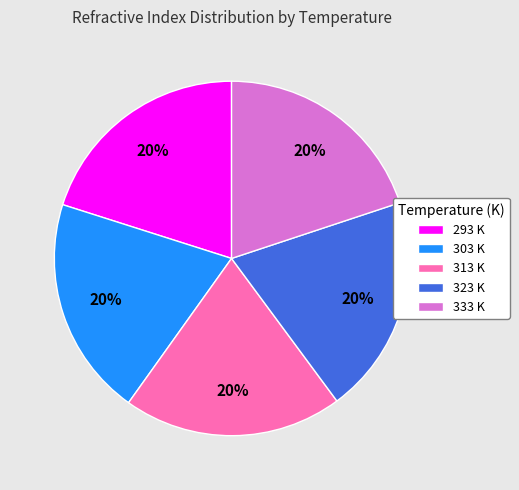

Combined, do 323 K and 313 K account for over 50%?

No